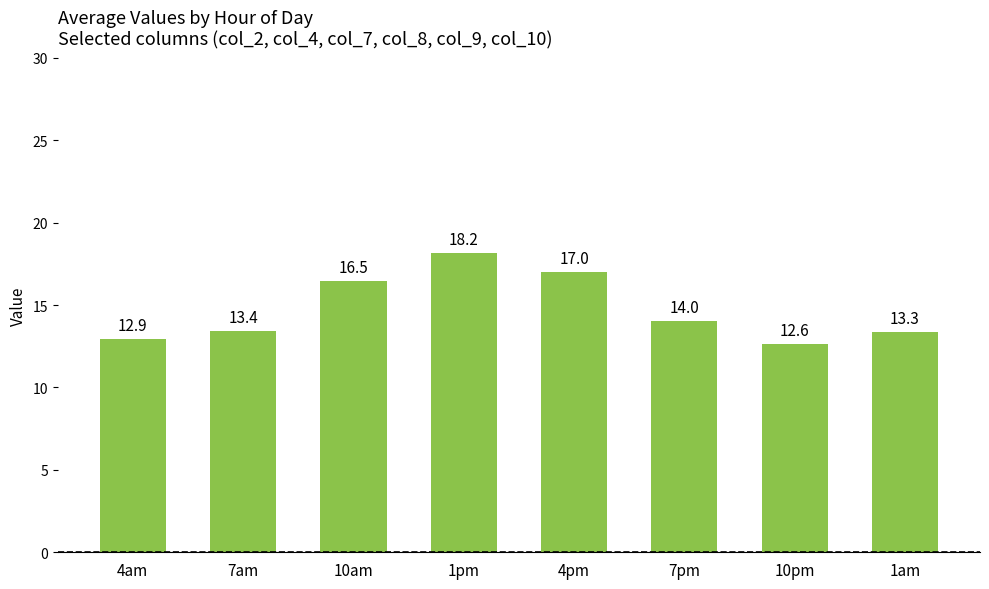

How many data points are above 14?

4